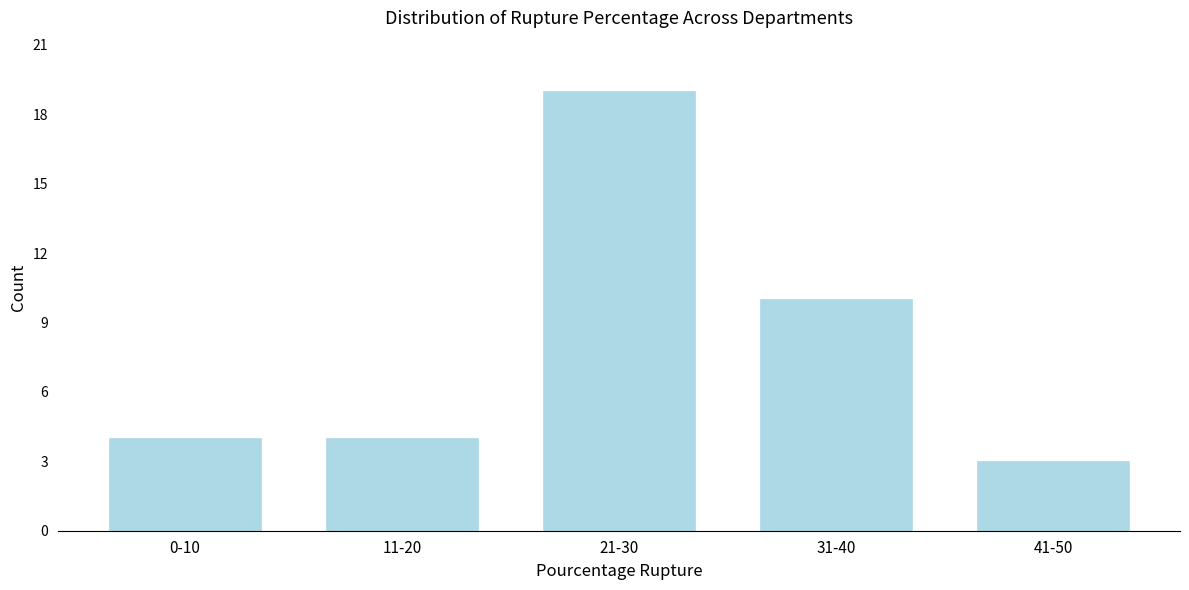

Reading right to left, list all the values displayed in this chart.

3	10	19	4	4